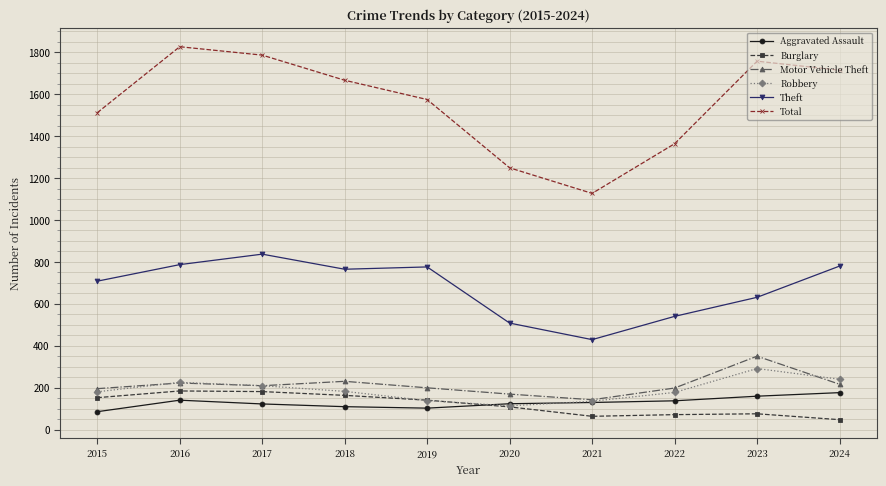

What value does the Aggravated Assault series have at 2023?

159